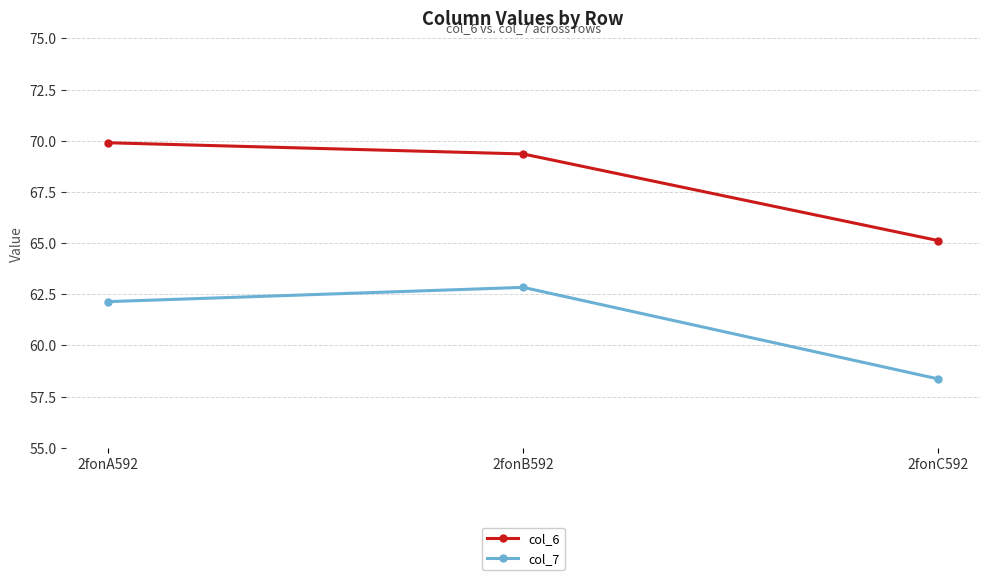

True or false: col_7 has a value of 58.4 at 2fonC592.

True